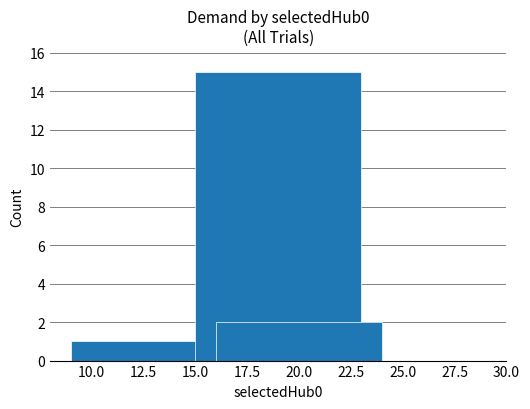

What is the average value?

6